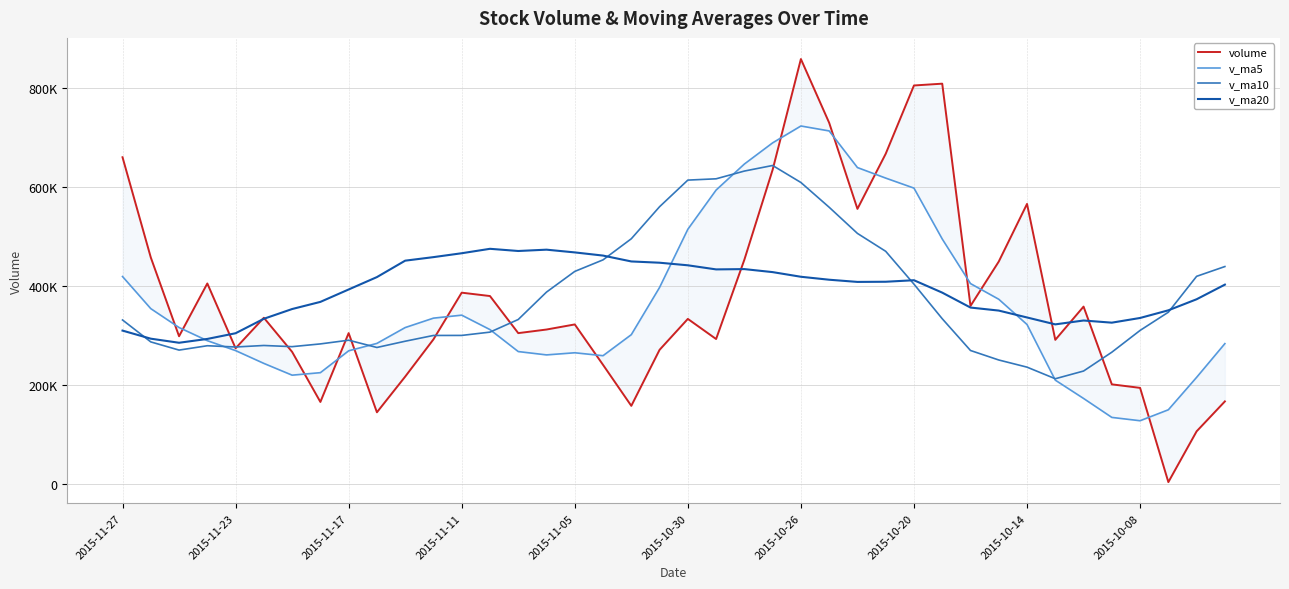

What is the value of the v_ma10 point at the 15th from the left?

332414.5